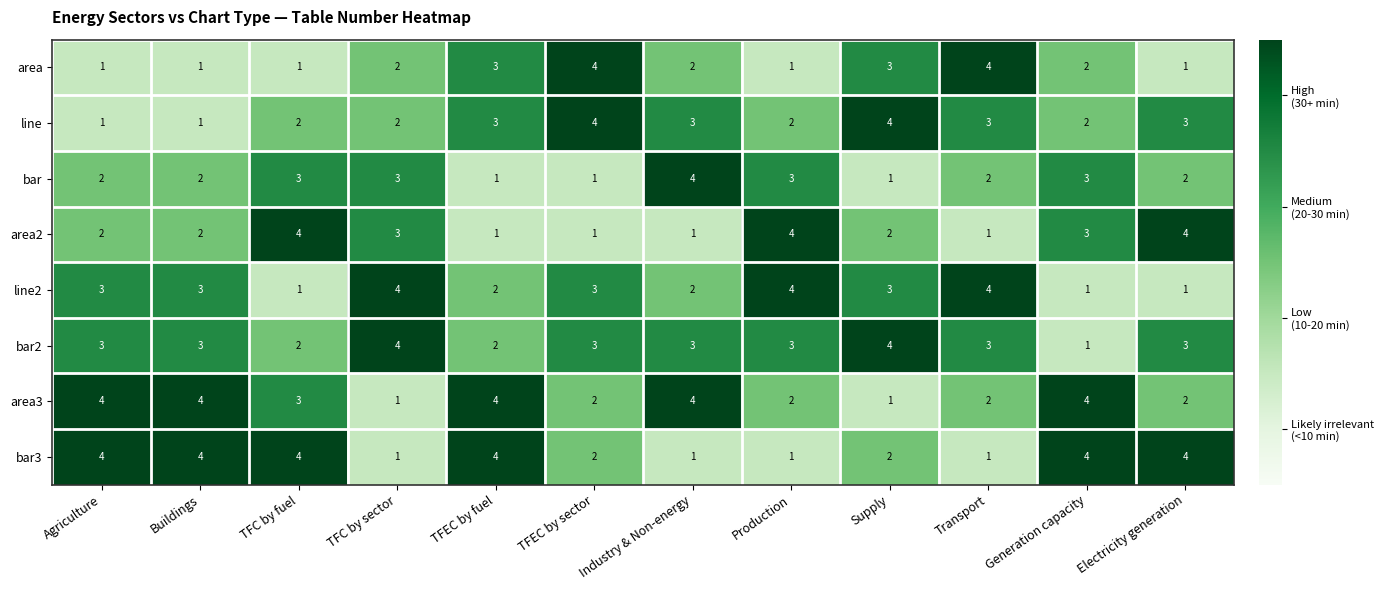

What is the average value of the bar3 series?

3